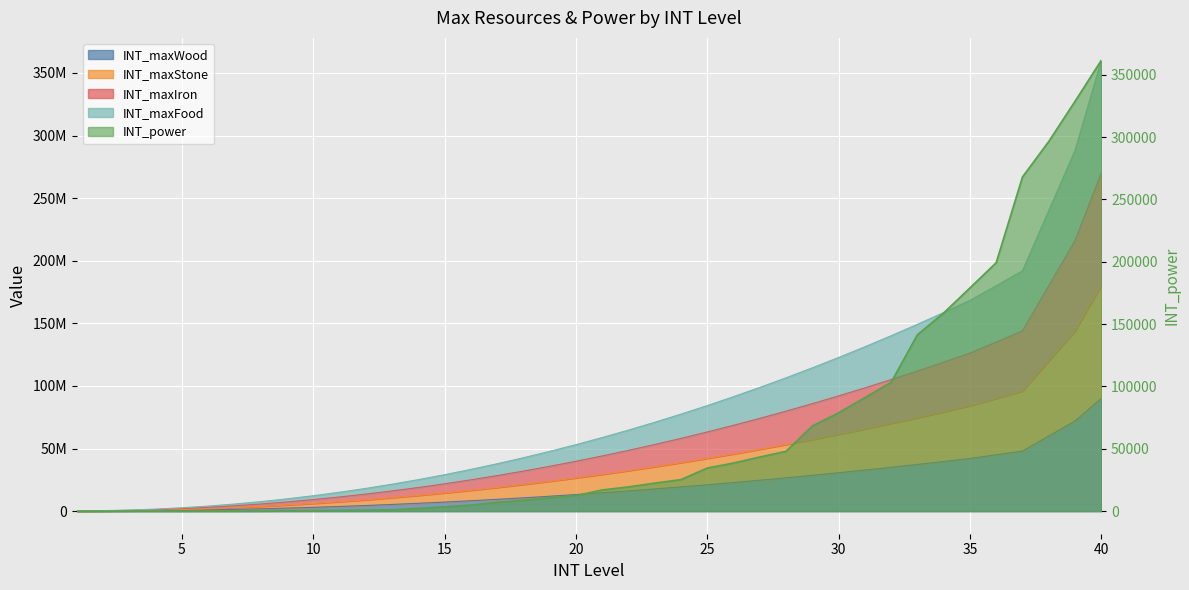

What is the difference between the INT_maxStone values at 23 and 18?

14160000